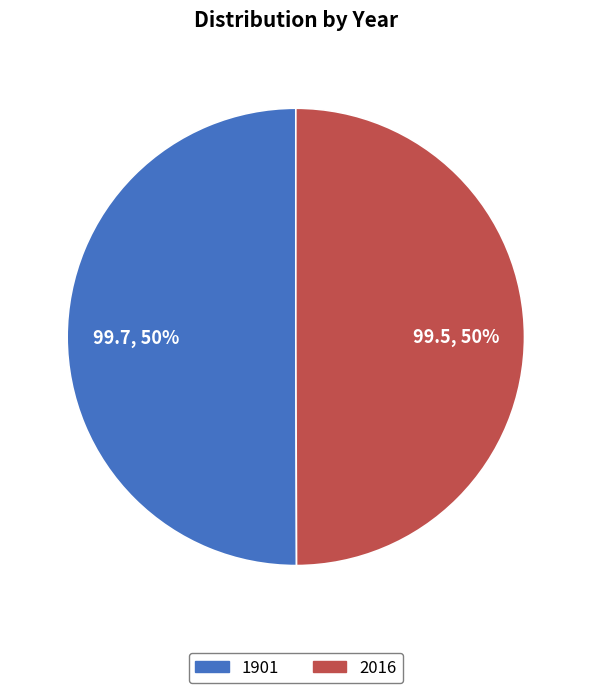

To the nearest percent, what percentage of the pie is 2016?

50%